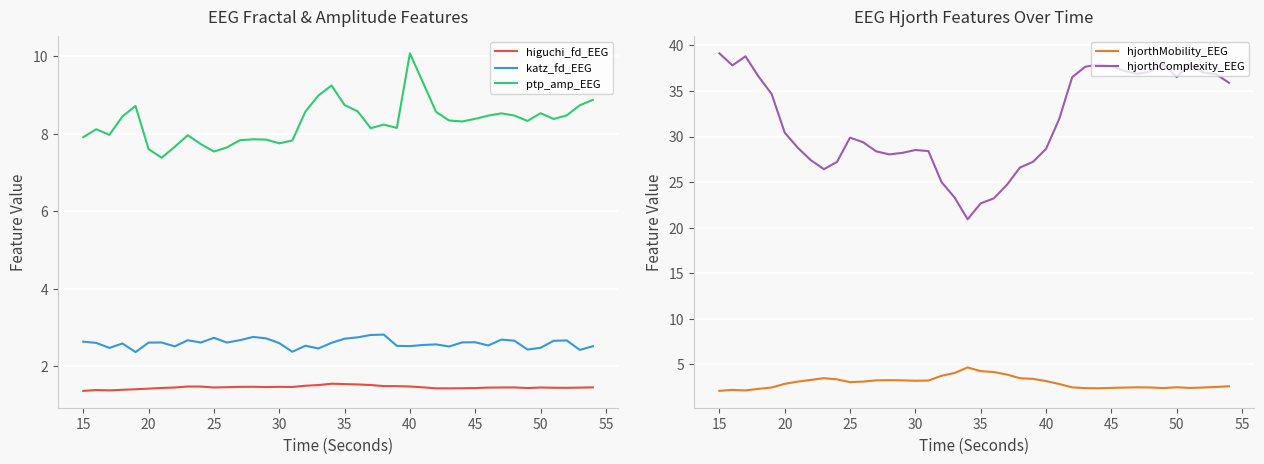

True or false: katz_fd_EEG has a value of 1.2 at 25.

False